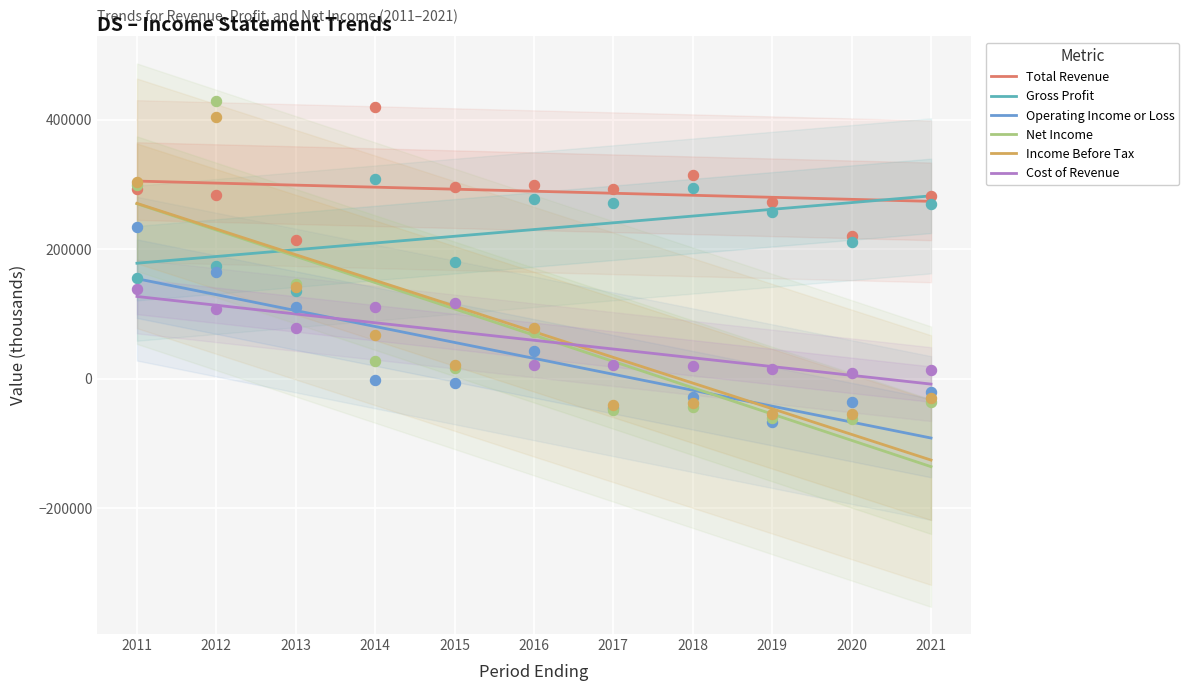

Which series has the largest total across all categories?

Total Revenue